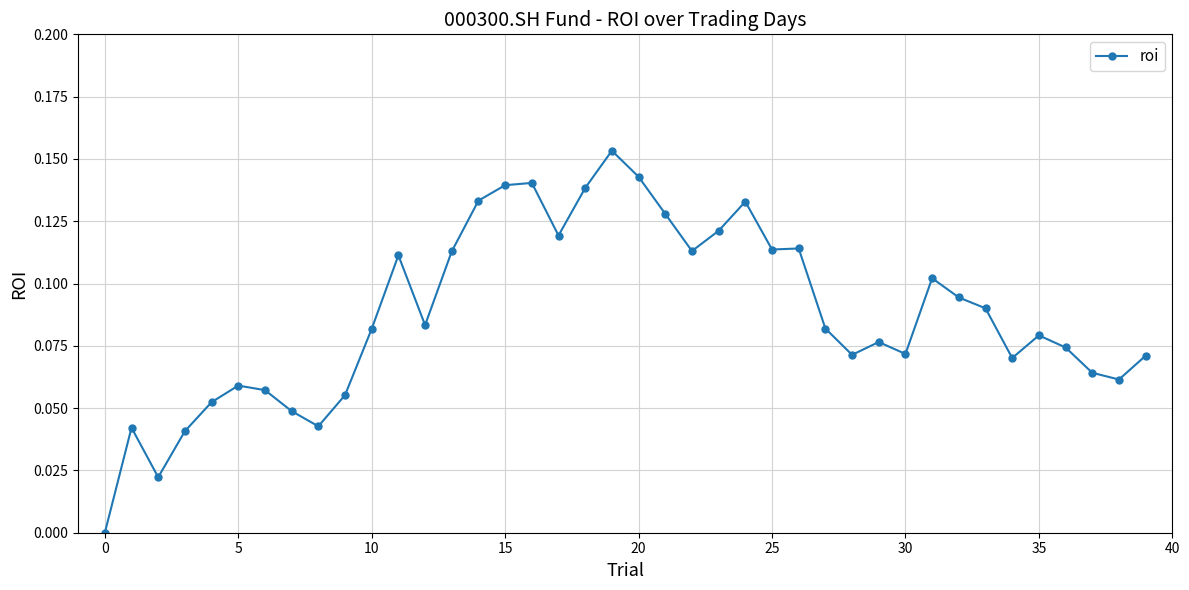

True or false: the data has more than 2 interior local peaks.

True